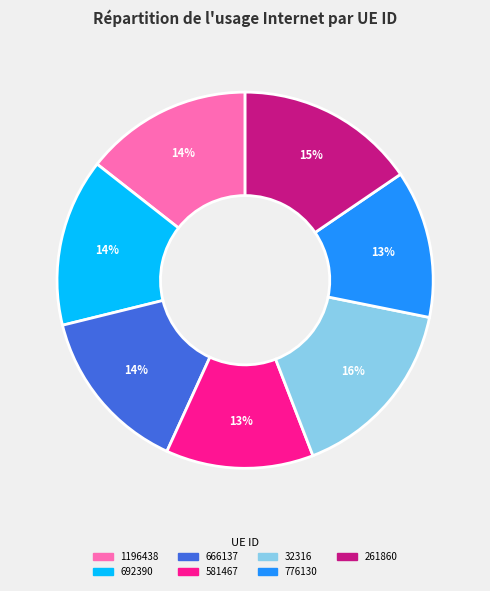

Which has a higher value, 32316 or 1196438?

32316